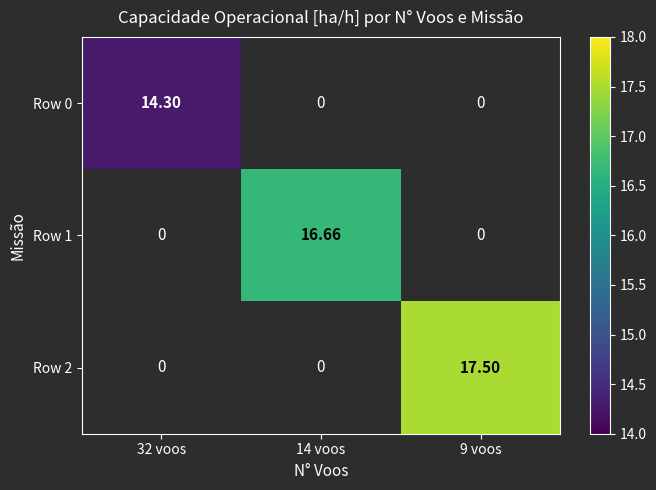

What is the maximum value shown in the chart?

17.5